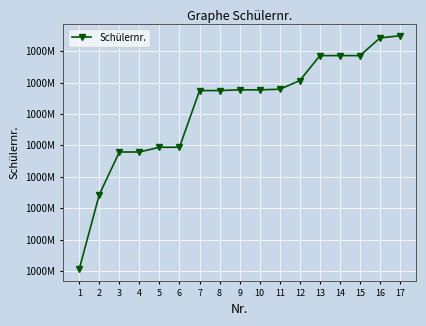

Which category has the highest value across all series?

17